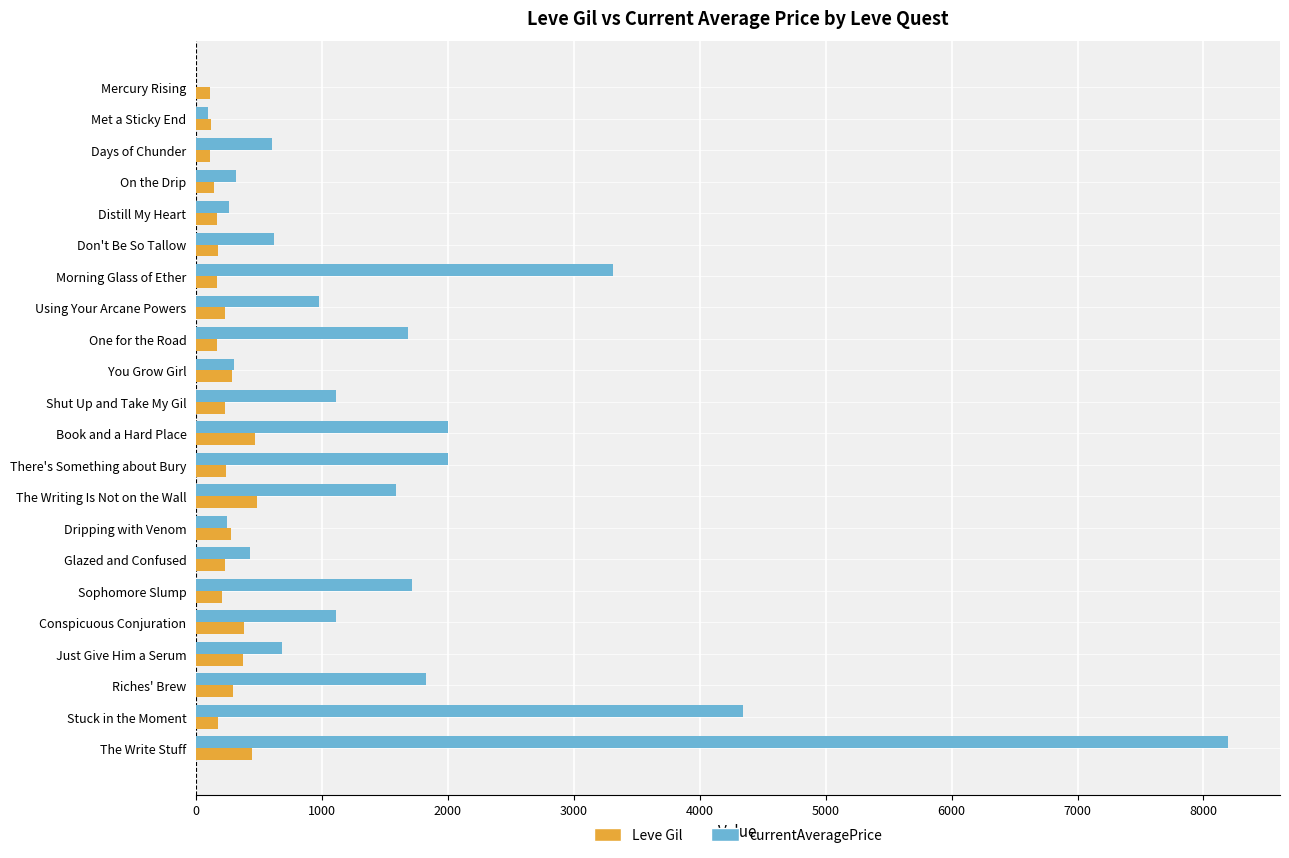

What is the sum of all currentAveragePrice values?

33399.8